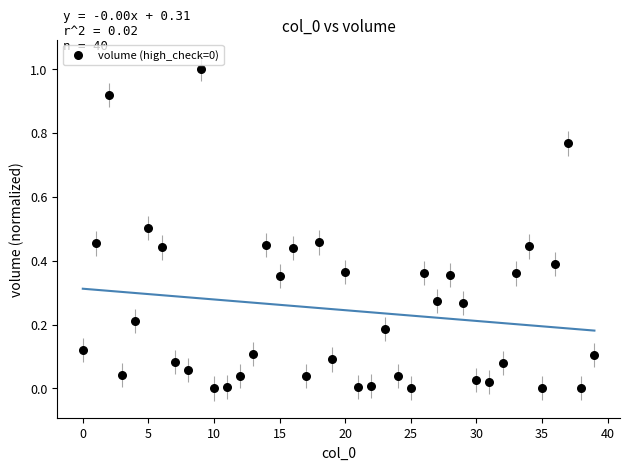

What is the range of Y values (max minus min)?

1.0